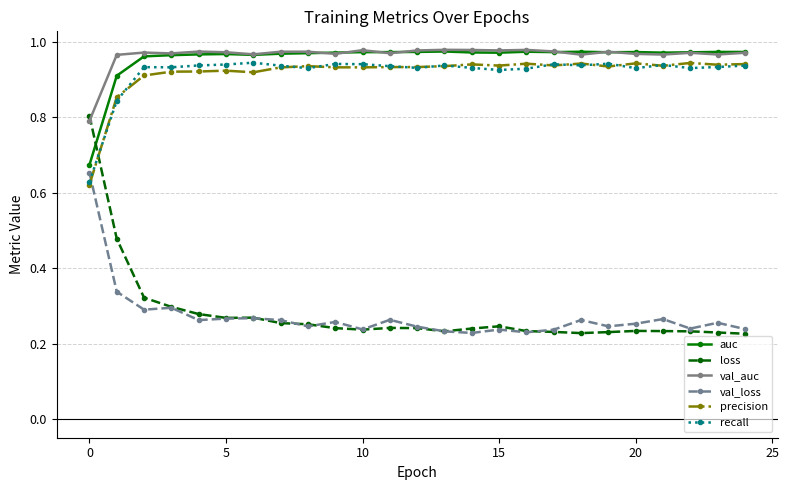

Which series has the largest range (max minus min)?

loss